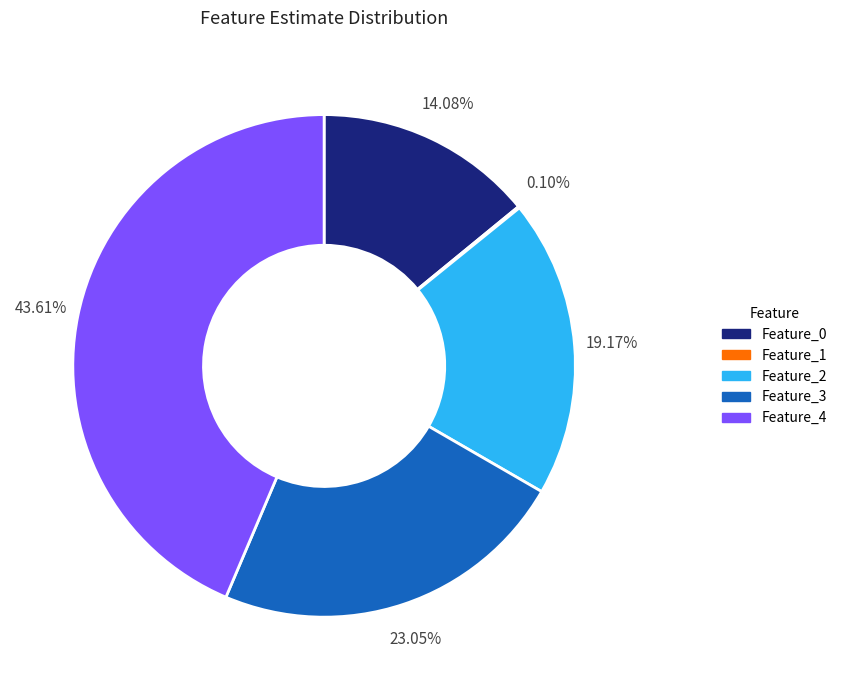

Is Feature_2 the majority of the pie?

No